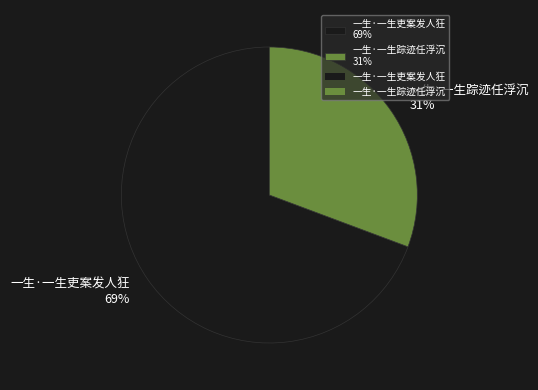

Between 一生·一生踪迹任浮沉 and 一生·一生吏案发人狂, which is larger?

一生·一生吏案发人狂